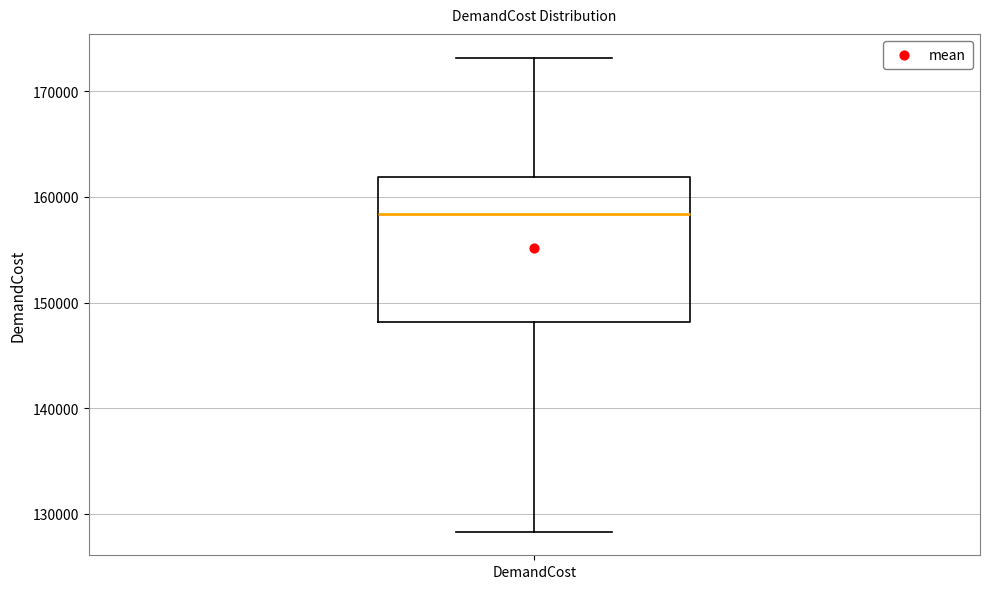

Read this box plot against the y-axis: the position of the median line, the range covered by the box, and the ends of both whiskers. The values are not printed on the chart, so give them approximately, as read against the axis.

median 158000, box 148000 to 162000, whiskers 128000 to 173000